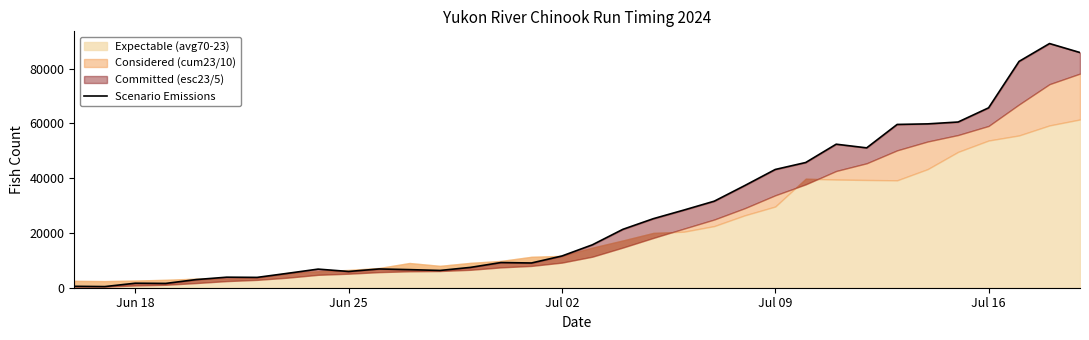

Reading right to left, list all the values displayed in this chart.

85873.6	89158.2	82635.0	65683.6	60505.8	59825.9	59615.6	51066.8	52404.2	45721.8	43174.7	37303.7	31602.6	28350.2	25207.3	21319.5	15670.3	11581.5	9031.6	9193.5	7424.7	6305.9	6607.2	6851.2	5935.3	6794.1	5260.6	3772.7	3844.0	2976.7	1566.9	1645.6	414.7	516.7